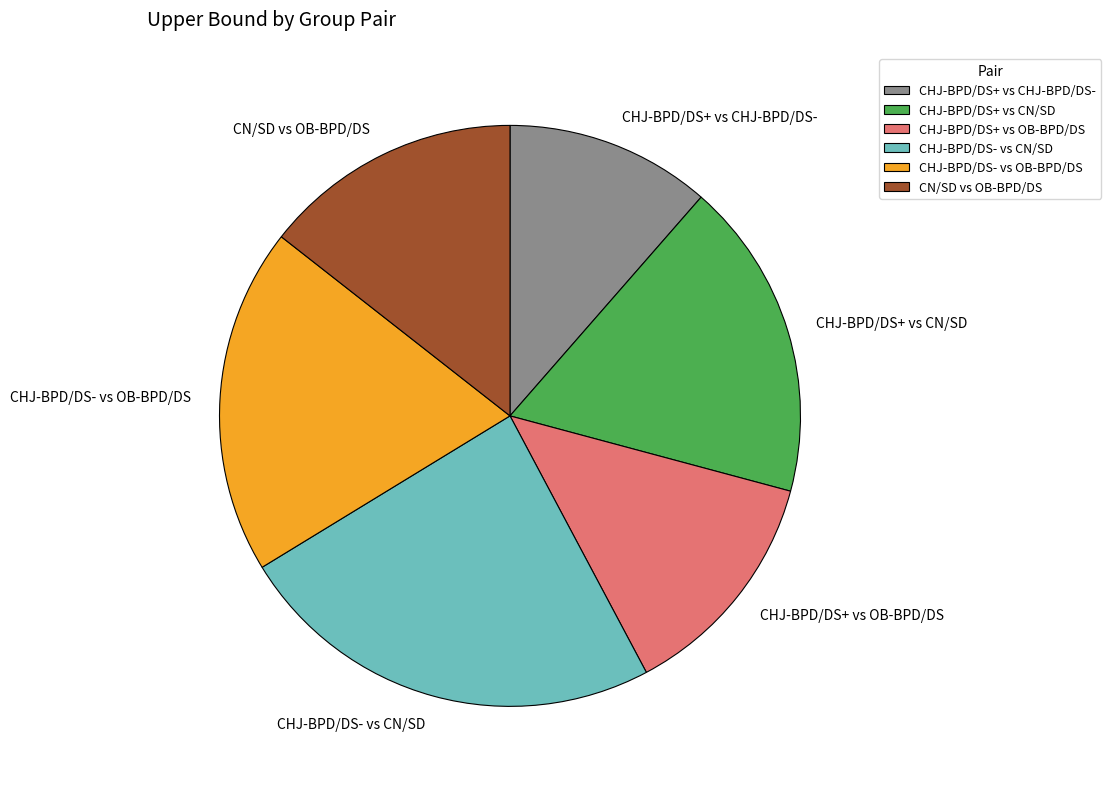

Is the sum of CHJ-BPD/DS+ vs CHJ-BPD/DS- and CHJ-BPD/DS- vs CN/SD greater than half?

No